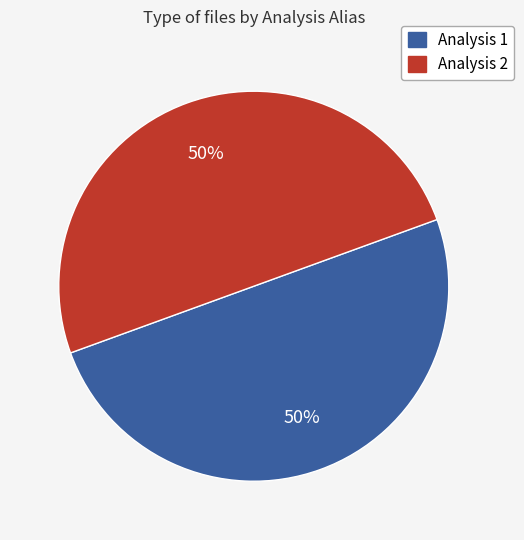

The Analysis 1 slice represents 41% of the pie. True or false?

False